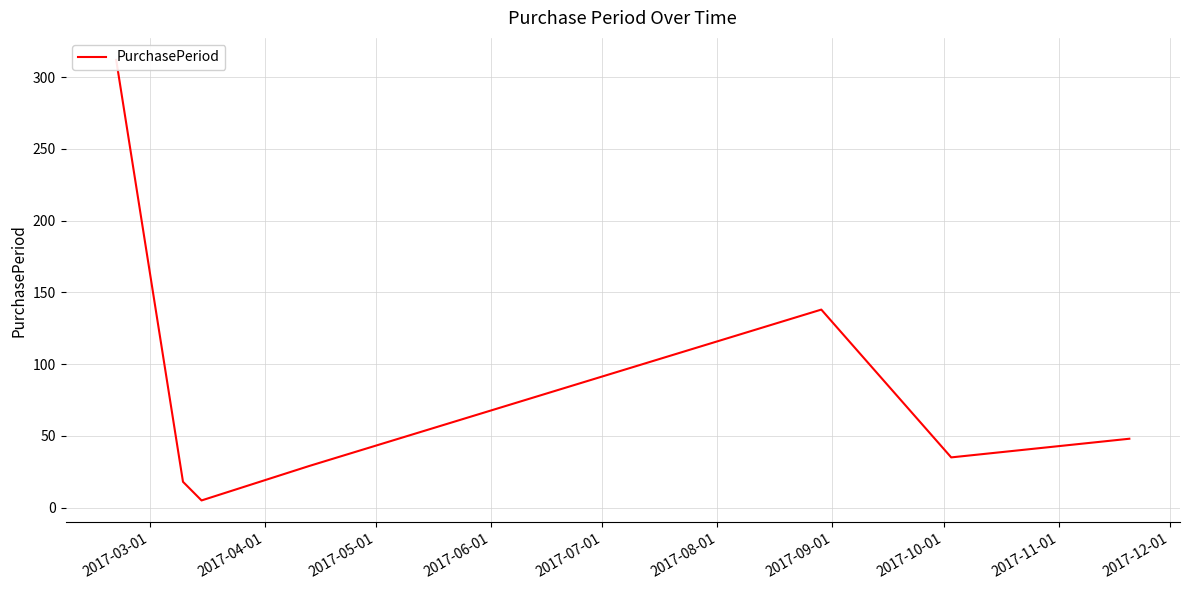

Reading right to left, list all the values displayed in this chart.

48	35	138	29	5	18	312